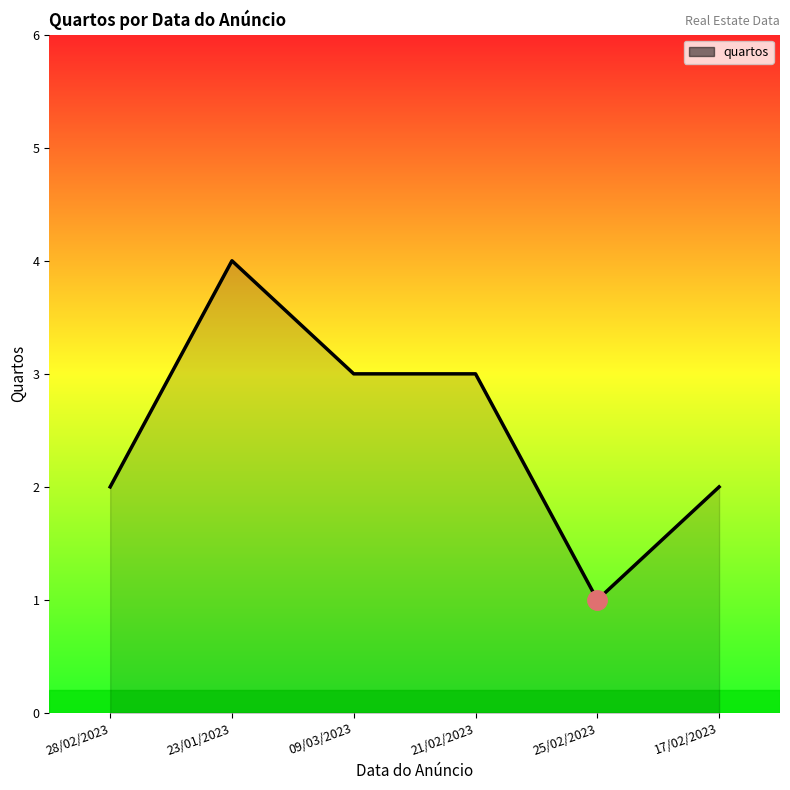

Where is the first local maximum?

23/01/2023